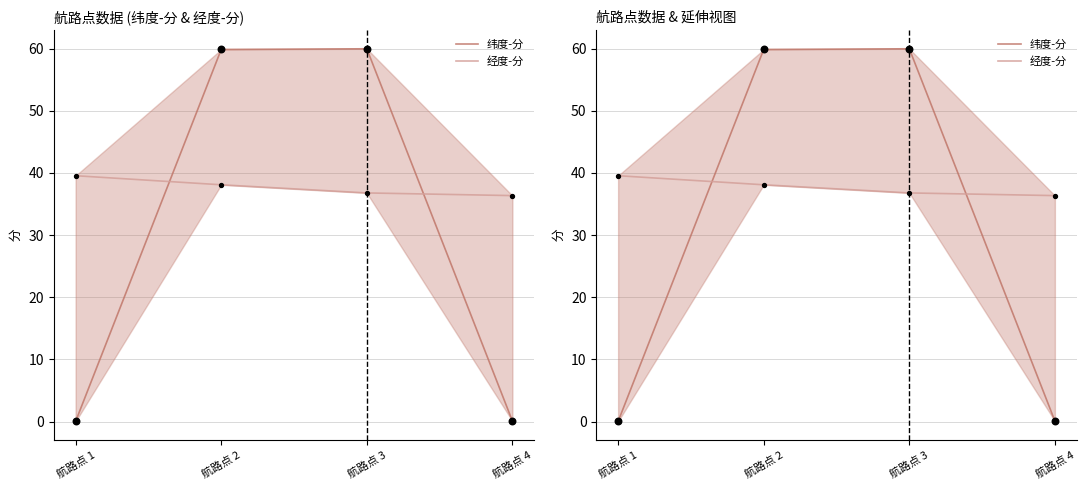

At how many categories does at least one series exceed 1?

4